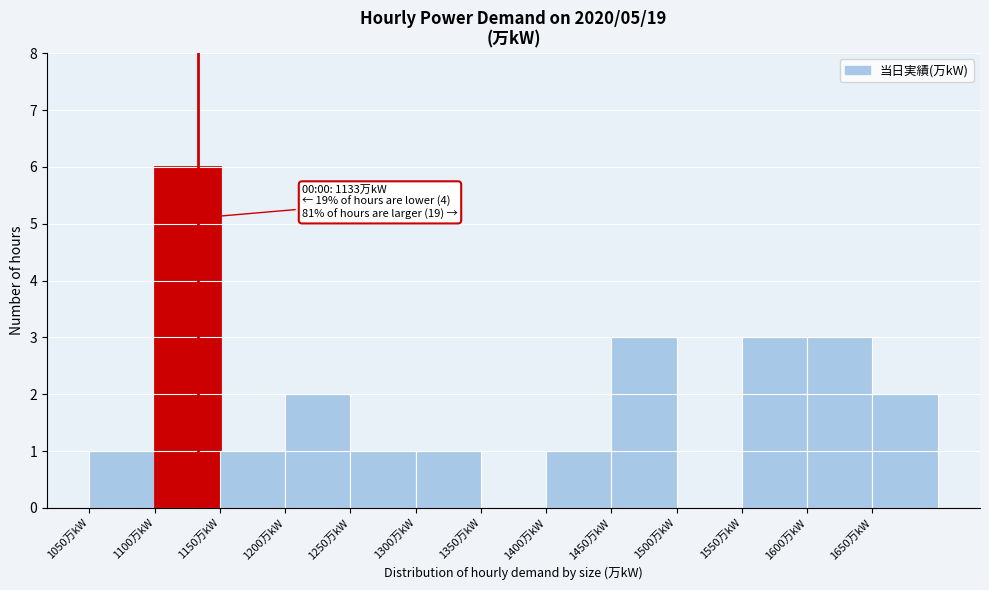

Over which range of the x-axis is the bar tallest?

1100 to 1150